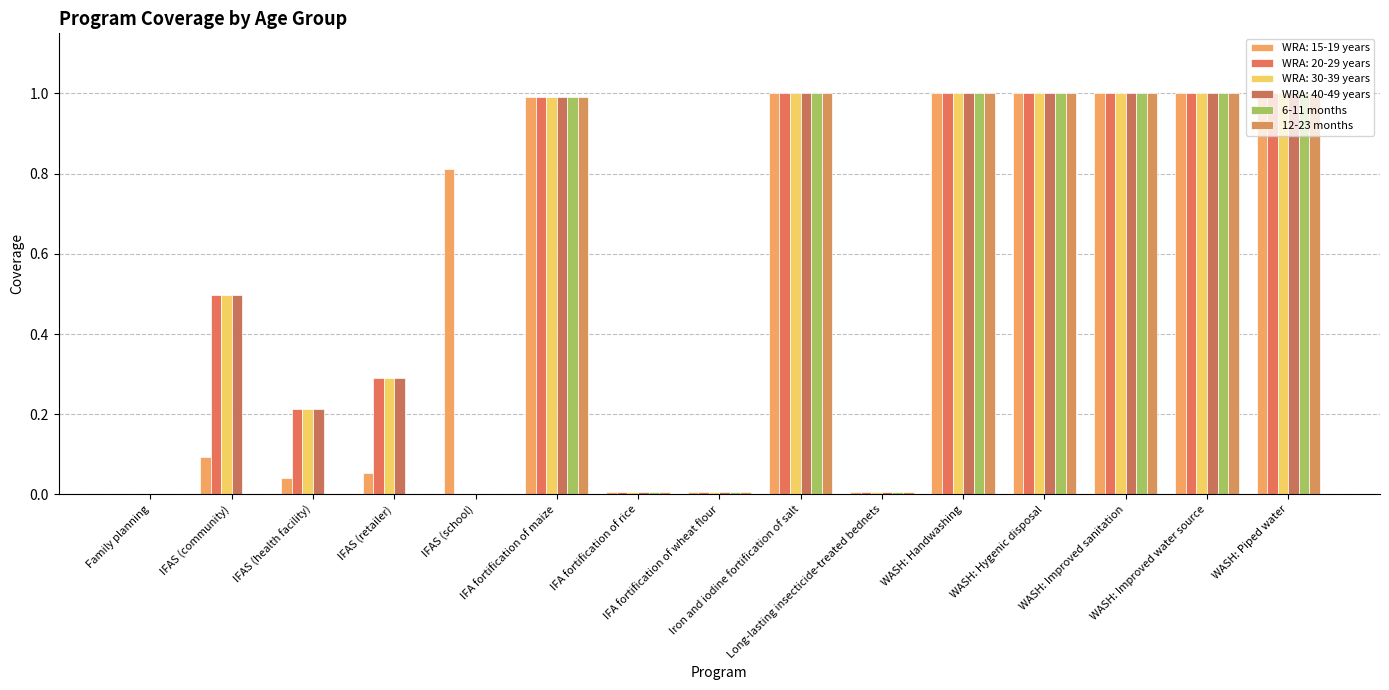

Count the number of categories in the chart.

15